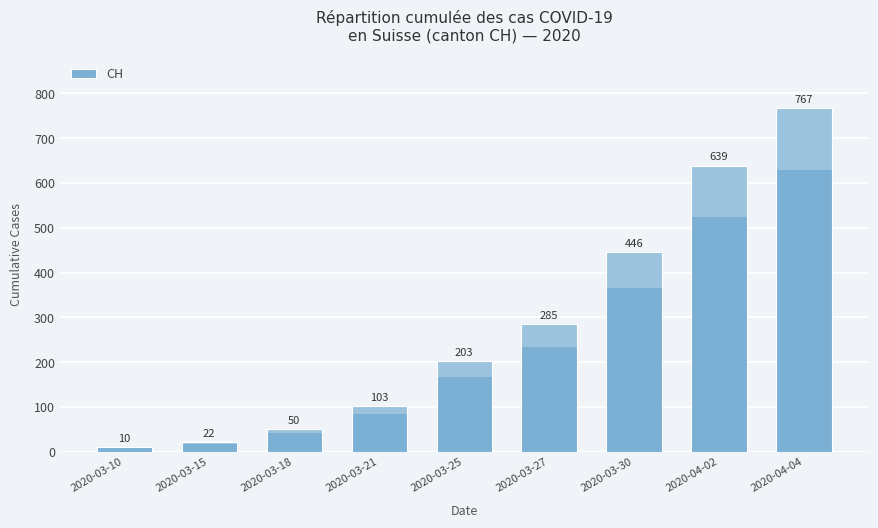

Rank the categories by value from lowest to highest.

2020-03-10, 2020-03-15, 2020-03-18, 2020-03-21, 2020-03-25, 2020-03-27, 2020-03-30, 2020-04-02, 2020-04-04